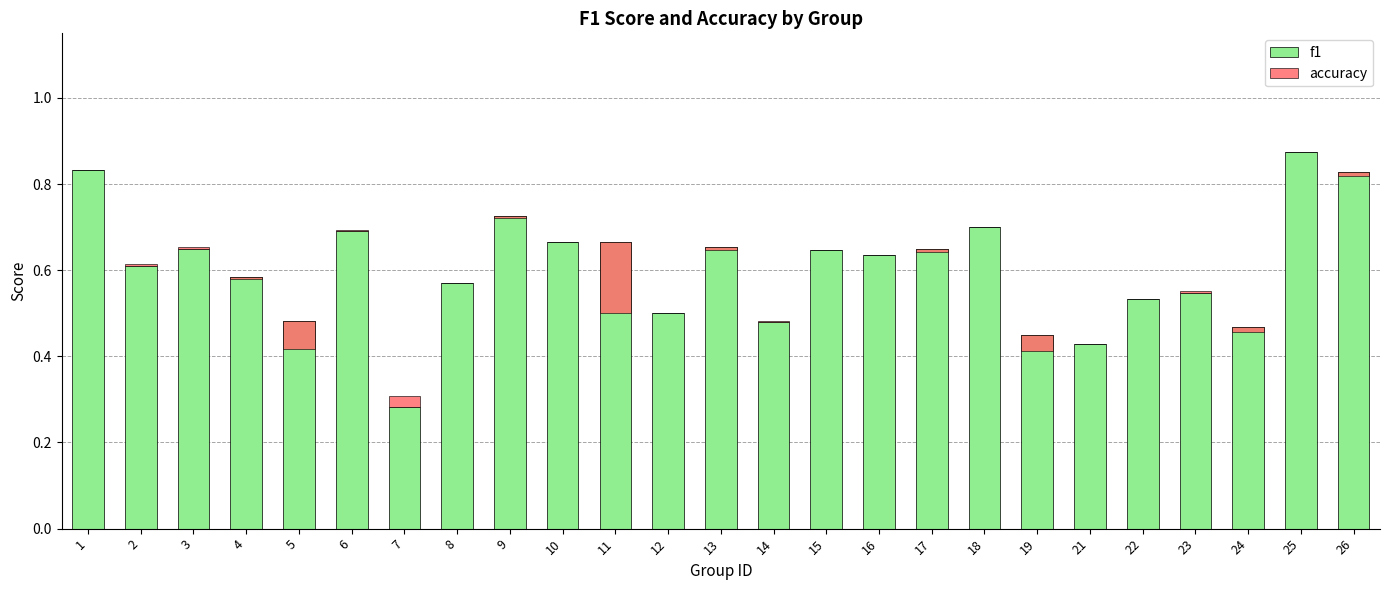

The value of f1 at 7 is 0.3. True or false?

True